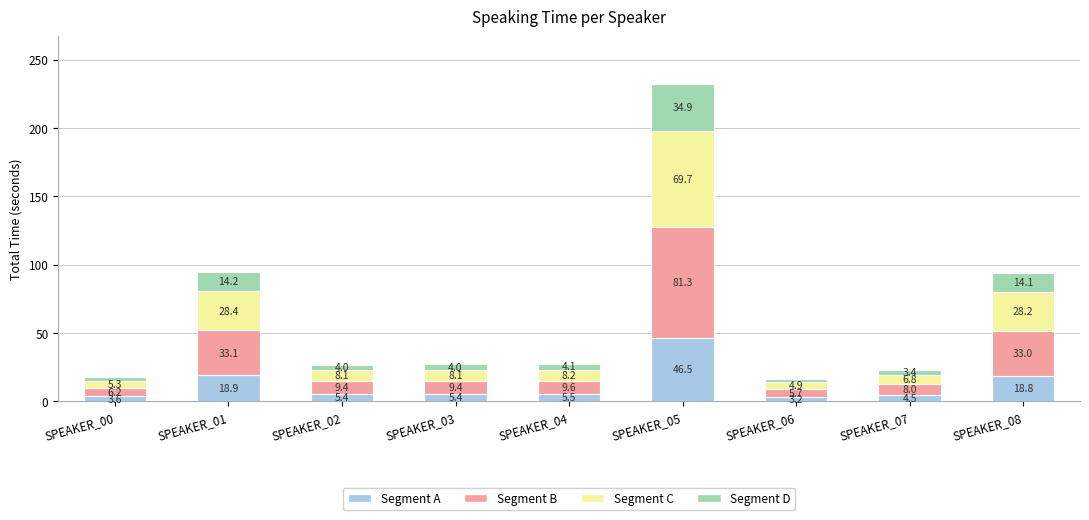

Read the Segment A value at SPEAKER_08.

18.8